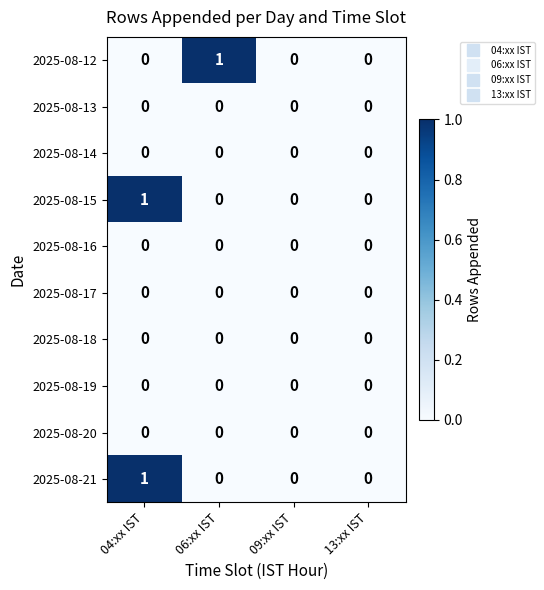

Between 06:xx IST and 13:xx IST, which series saw the biggest shift?

2025-08-12